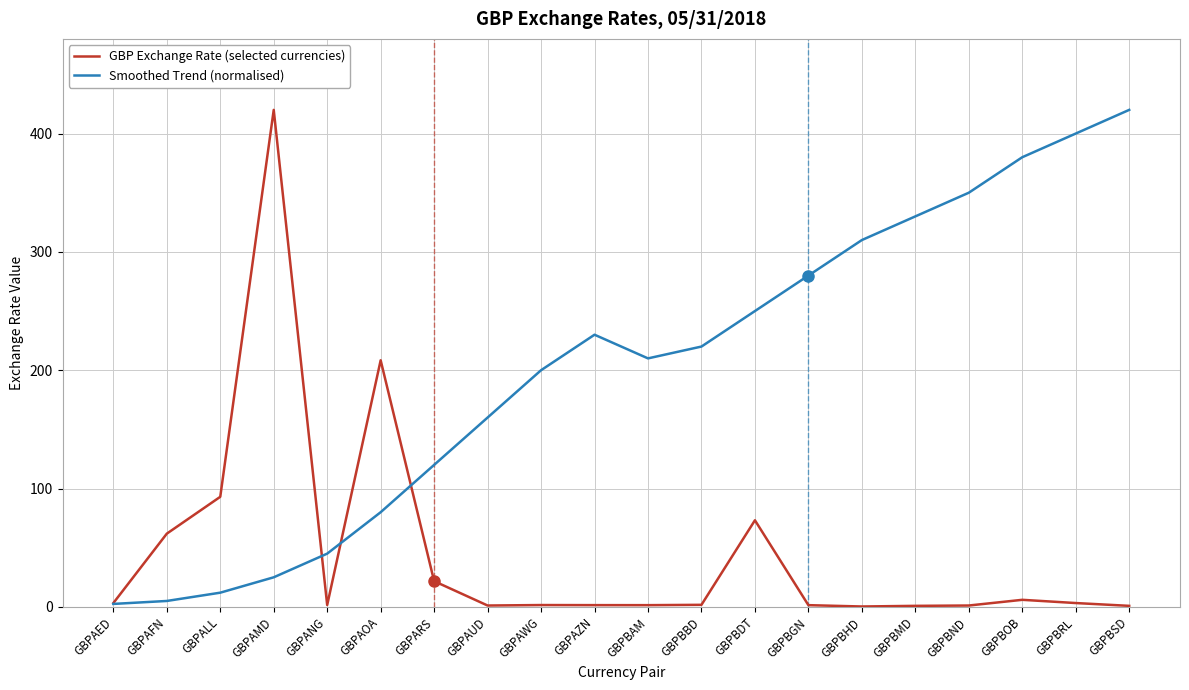

How many distinct data groups are displayed?

2